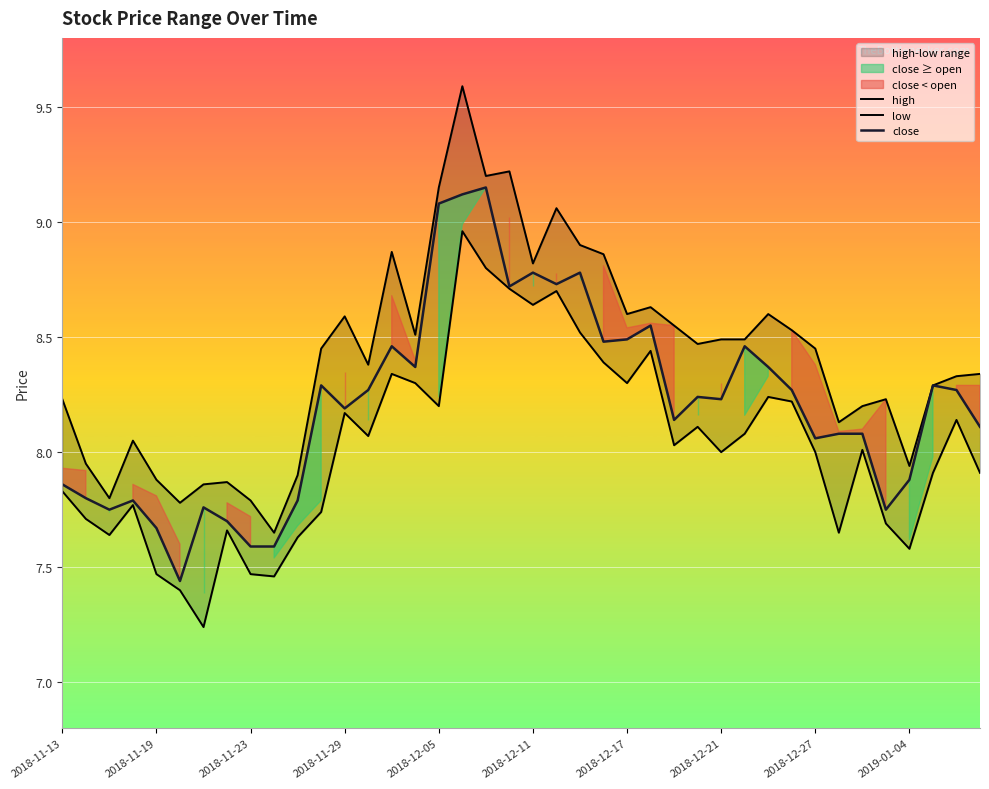

True or false: high and low cross at least once.

False